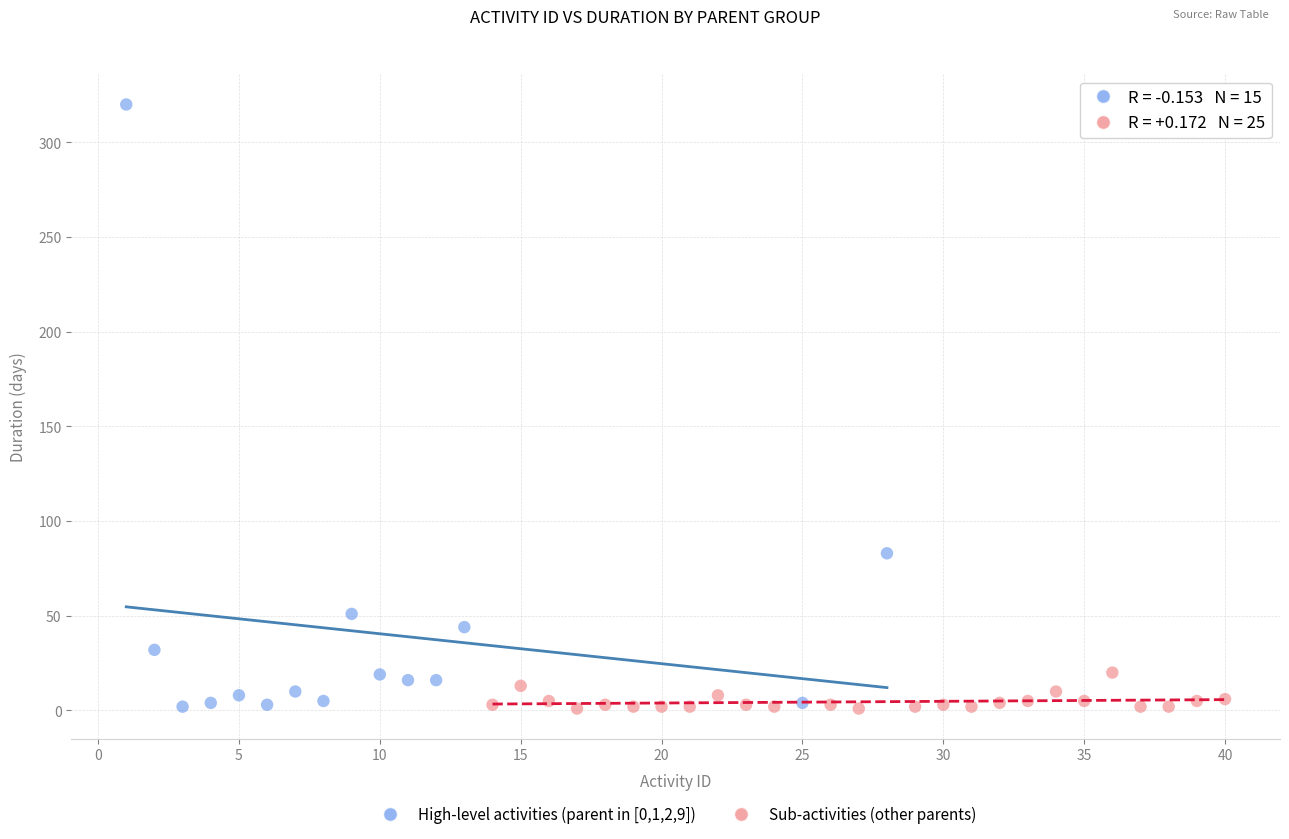

Which series contains the highest Y value?

High-level activities (parent in [0,1,2,9])